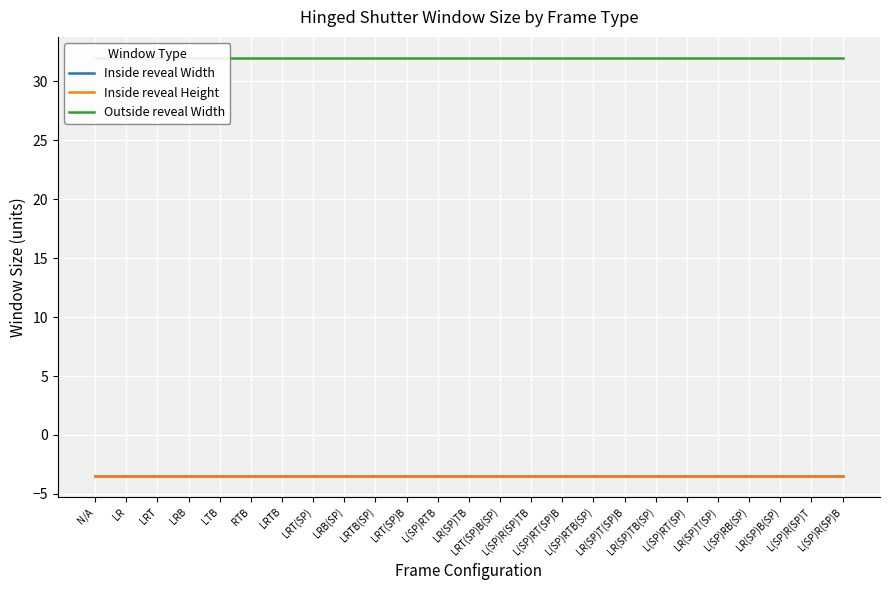

At which category is the sum across all series the highest?

N/A